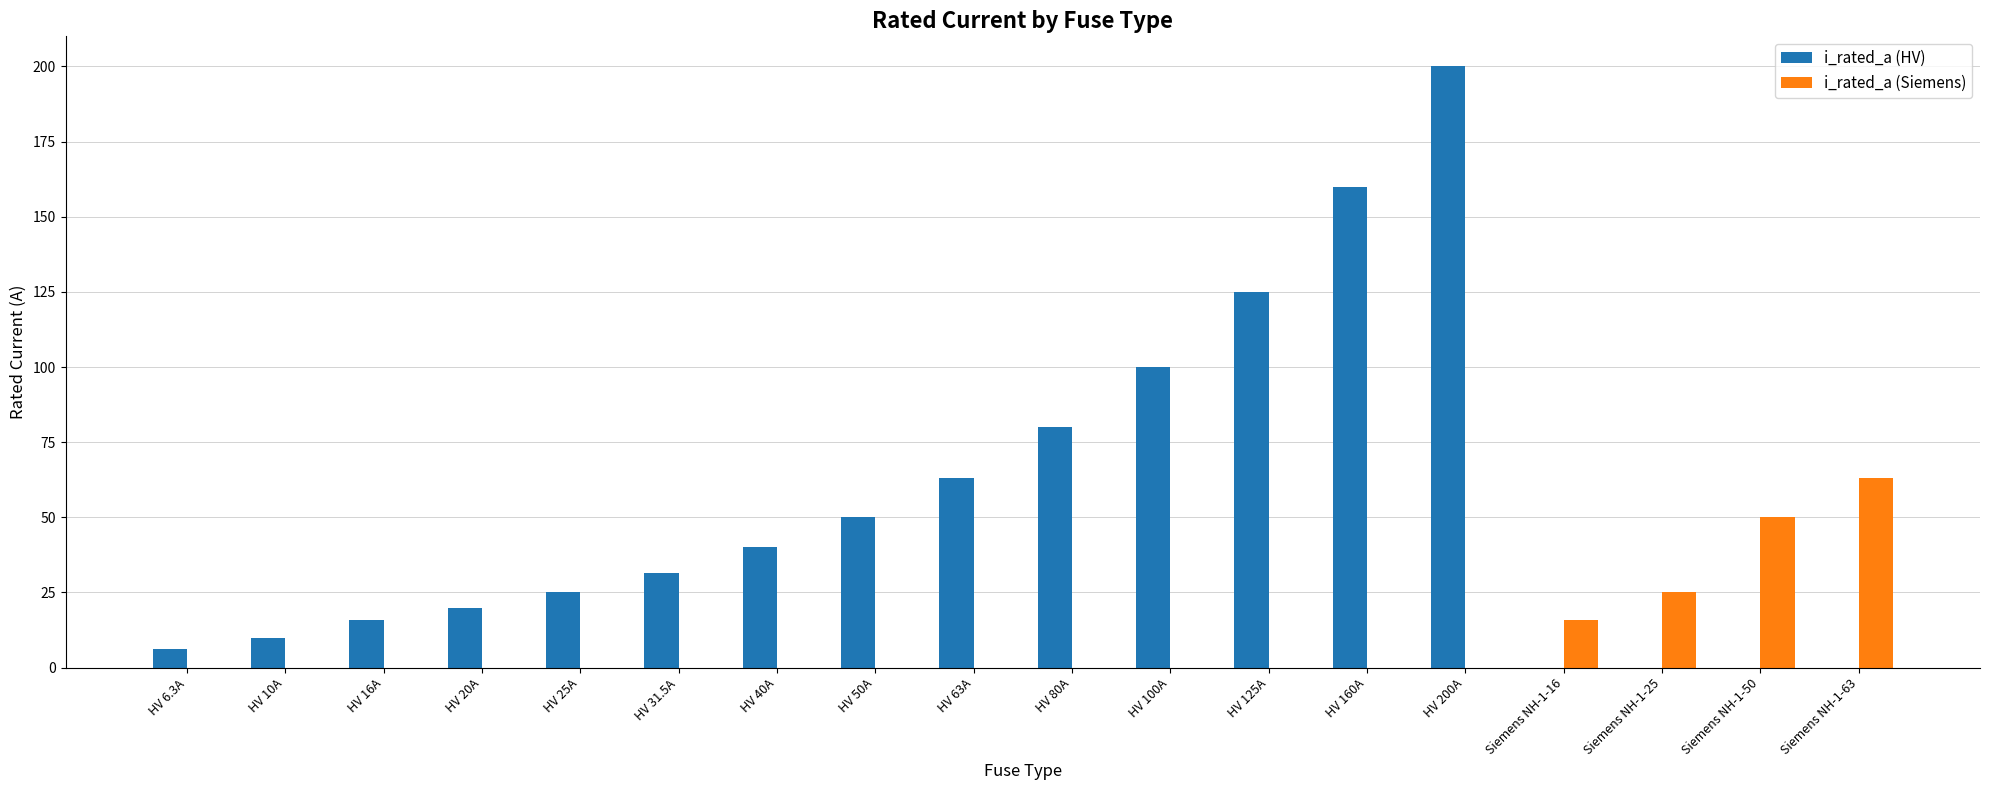

What is the difference between the i_rated_a (HV) values at HV 100A and HV 200A?

100.0